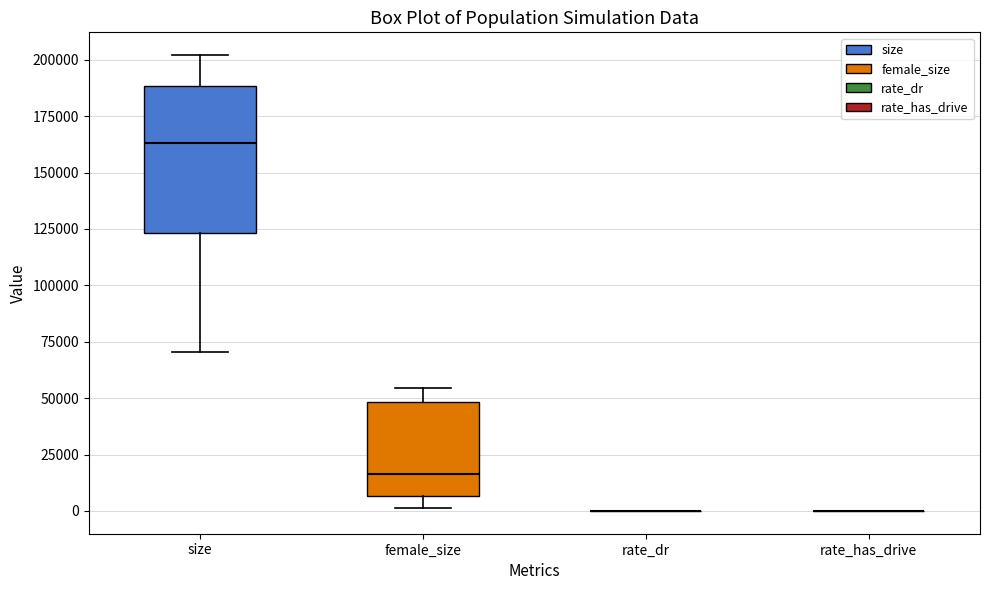

Which box is the tallest, from its lower edge to its upper edge?

size